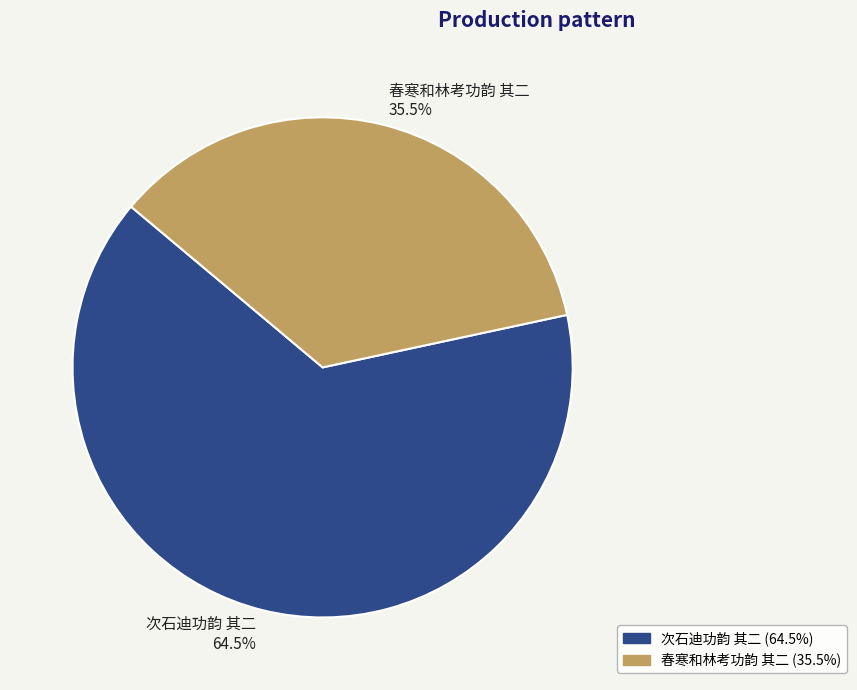

To the nearest percent, what is the difference between the 次石迪功韵 其二 and 春寒和林考功韵 其二 slice percentages?

29%